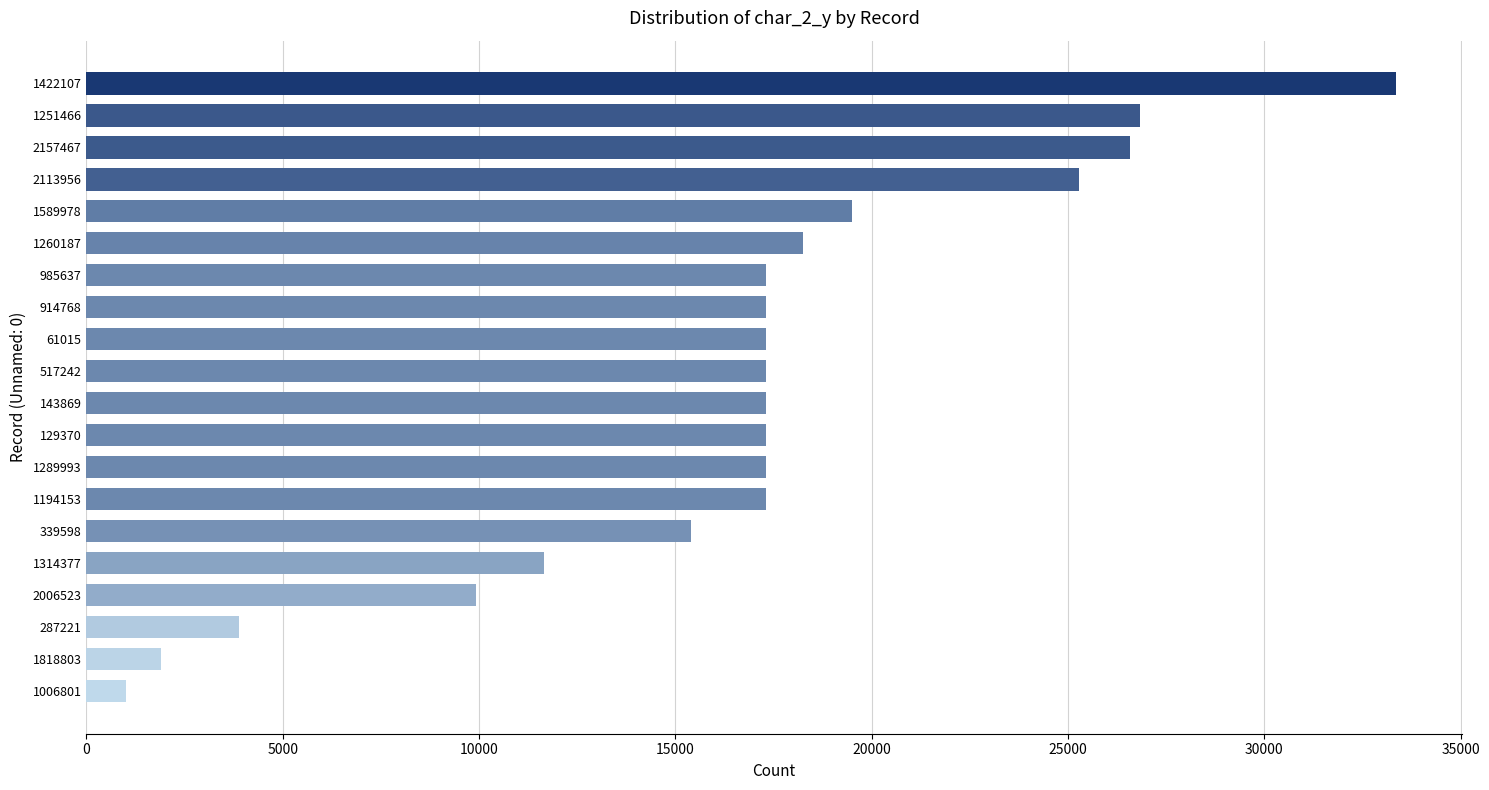

Between 1006801 and 1260187, which is larger?

1260187